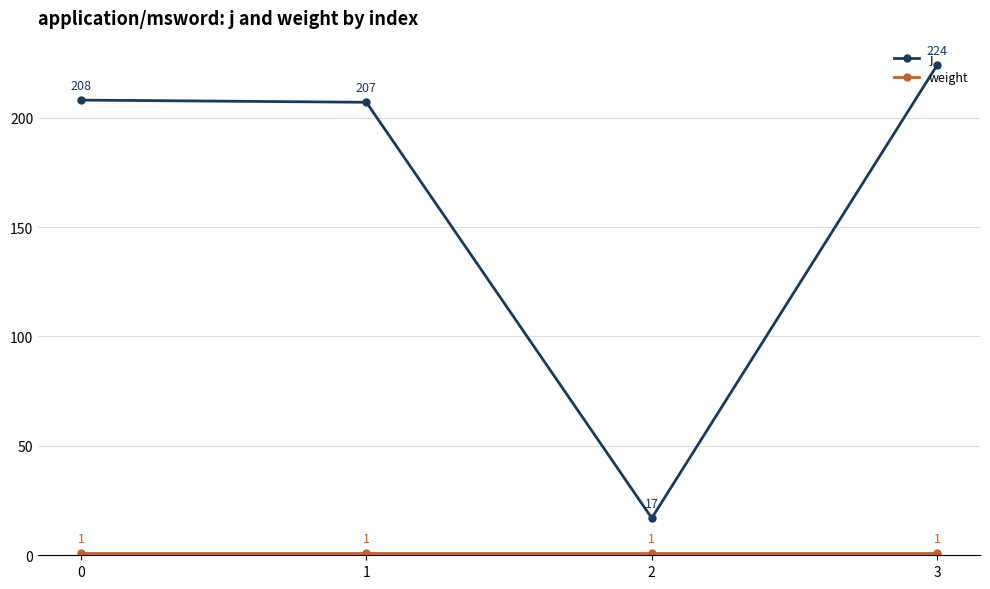

Where is the first local minimum for j?

2